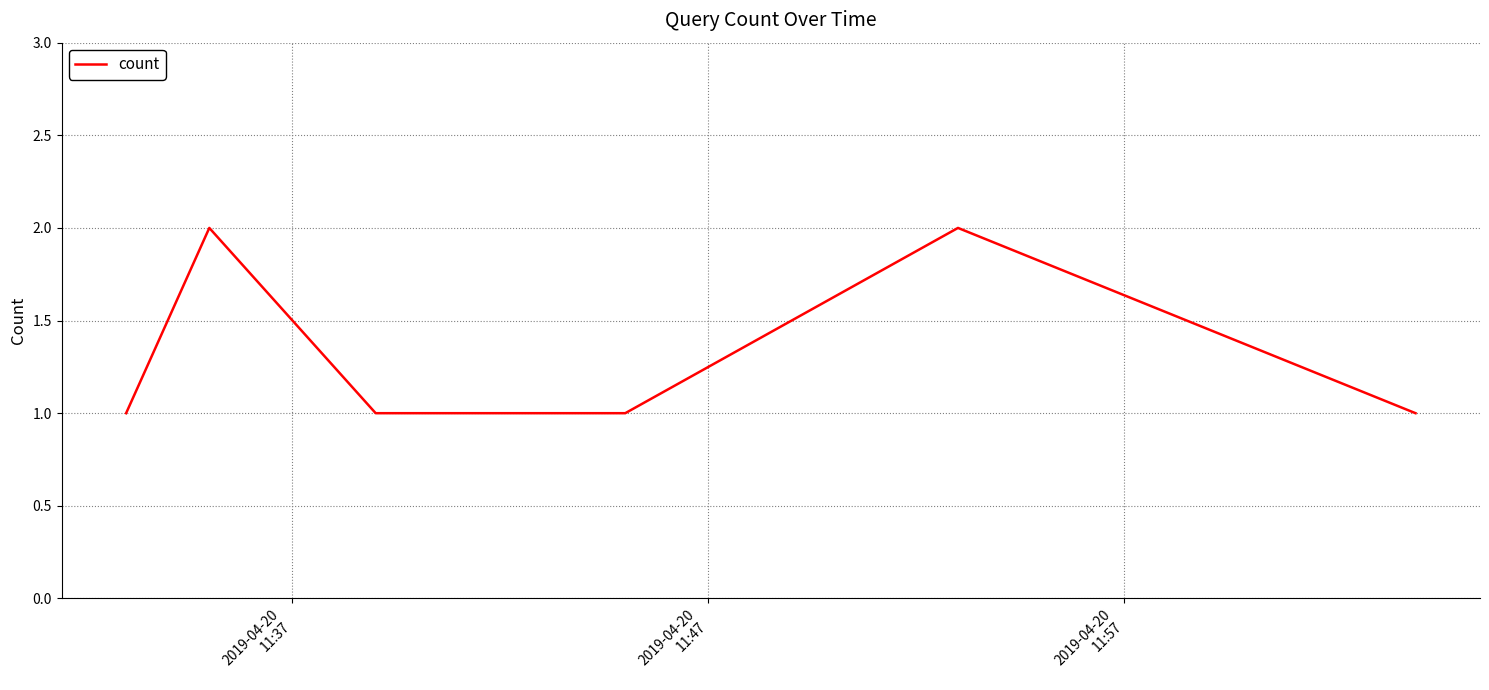

How many interior local peaks (higher than both neighbors) does the data have?

2